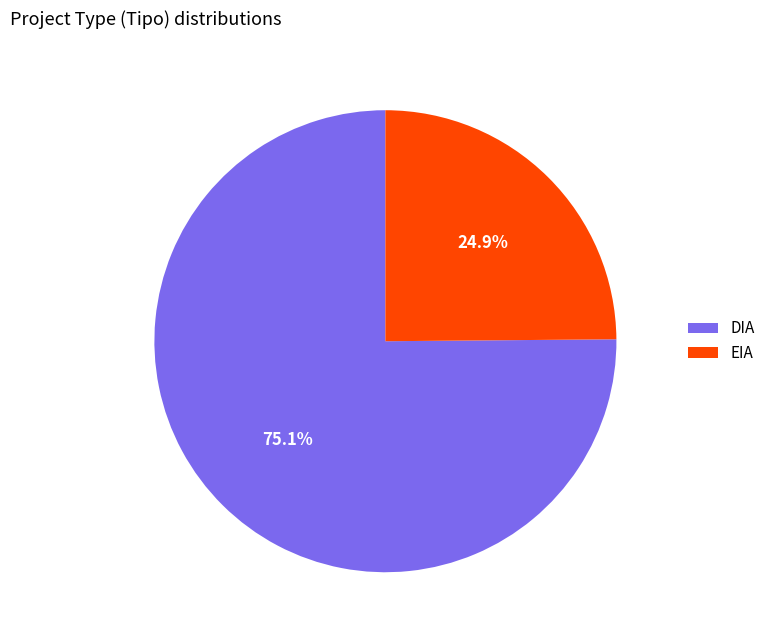

How much of the chart is everything except EIA?

75.1%